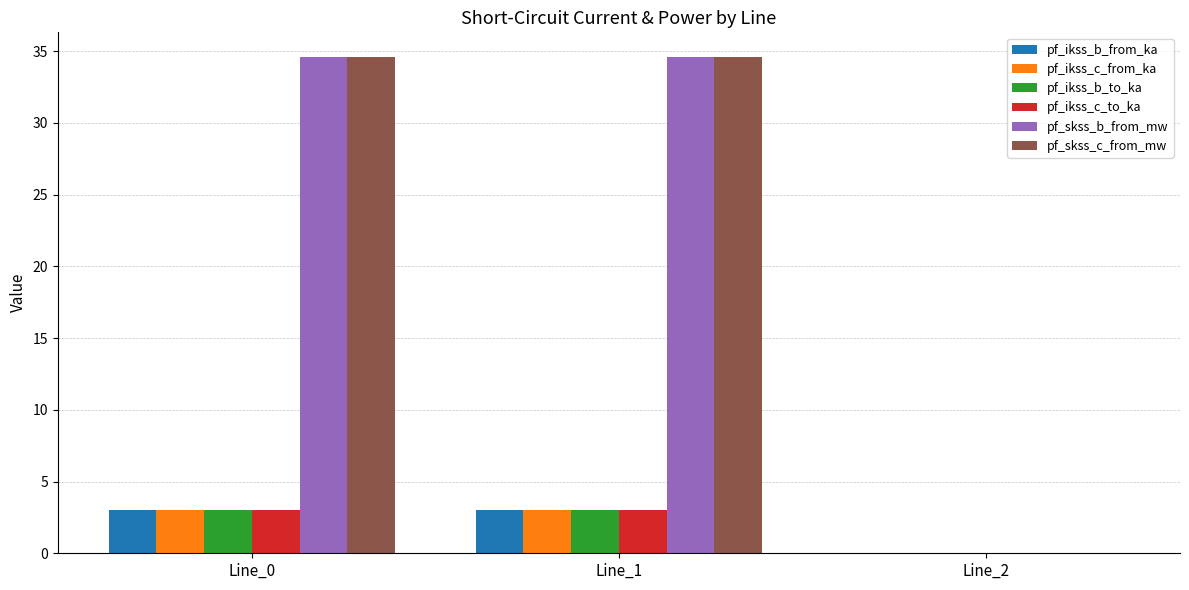

What is the total value across all series at Line_0?

81.2